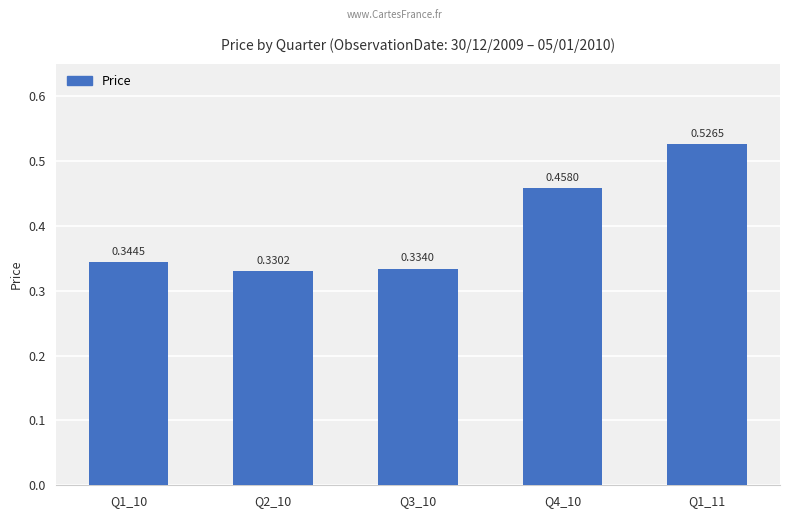

What is the change in value from Q4_10 to Q1_11?

+0.1